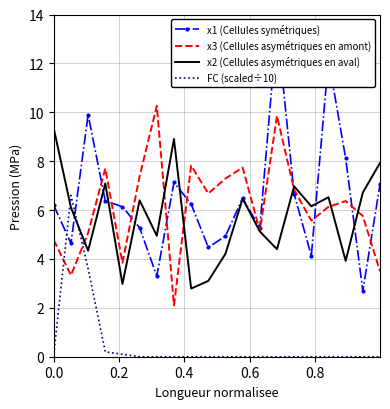

After their last crossing, which series has the higher values: x3 (Cellules asymétriques en amont) or FC (scaled÷10)?

x3 (Cellules asymétriques en amont)